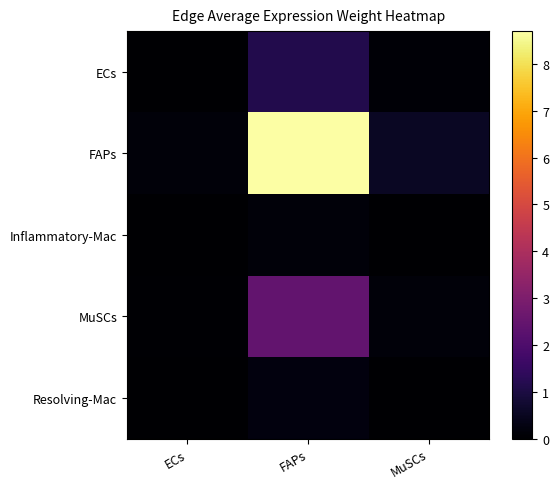

Which series has the largest range (max minus min)?

FAPs